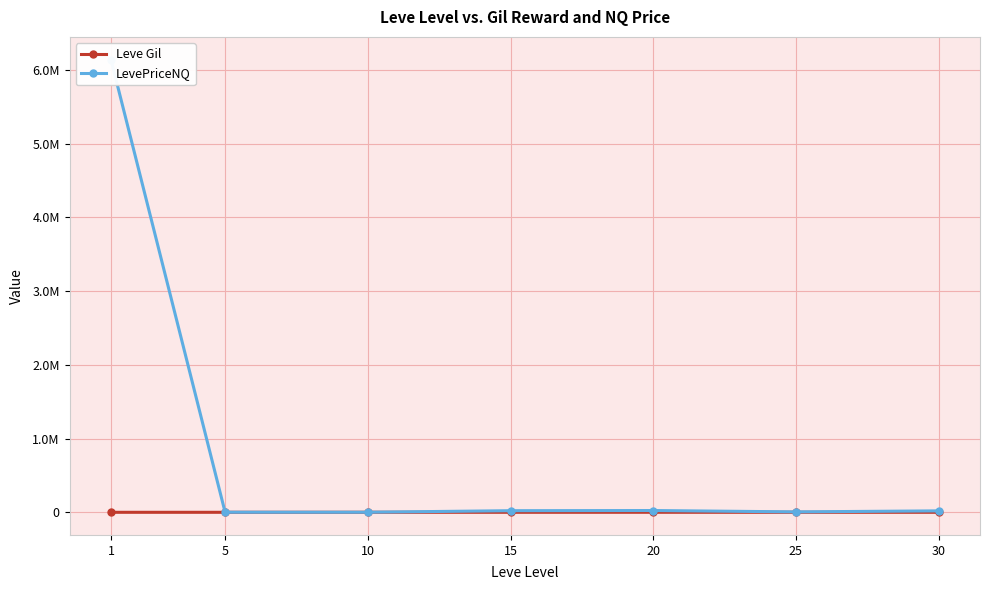

At which label does LevePriceNQ reach its minimum?

10